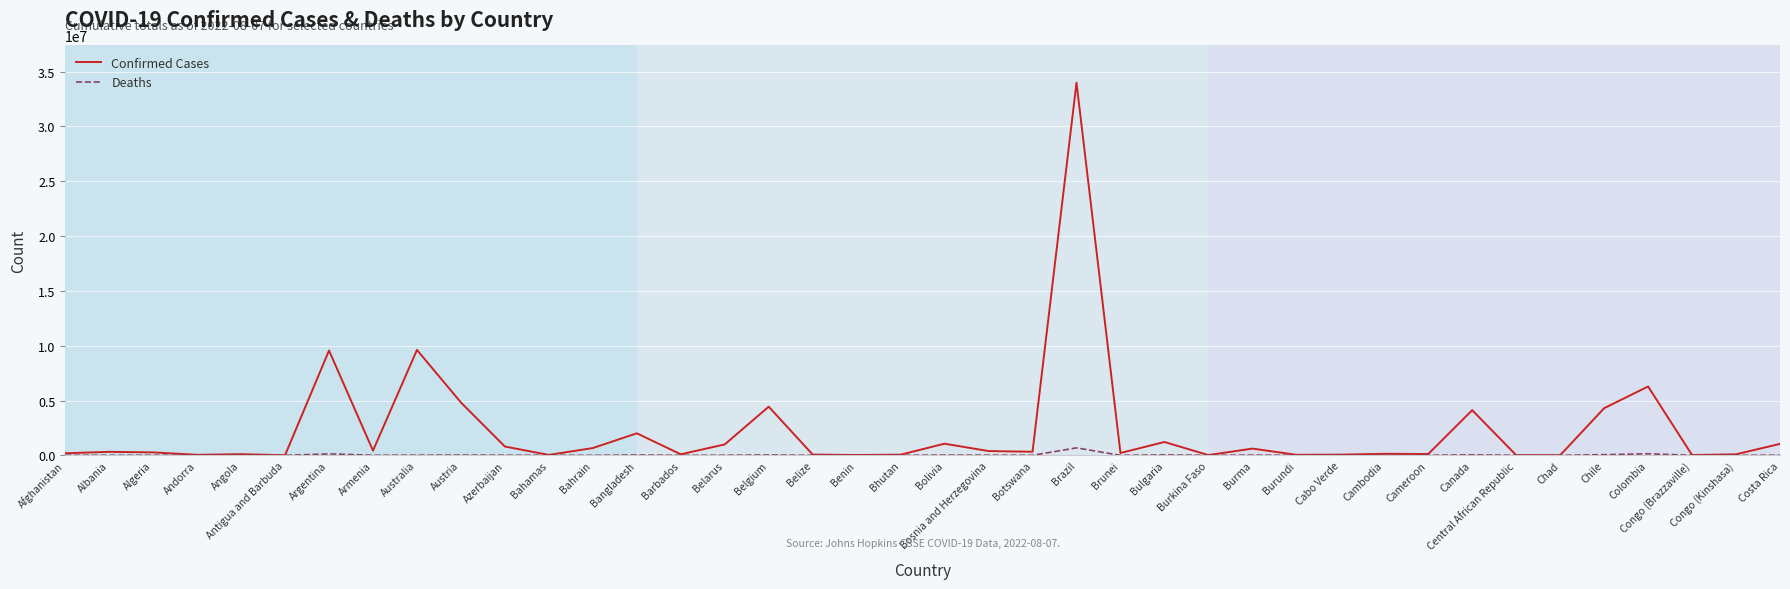

Between Andorra and Austria, which series saw the biggest shift?

Confirmed Cases